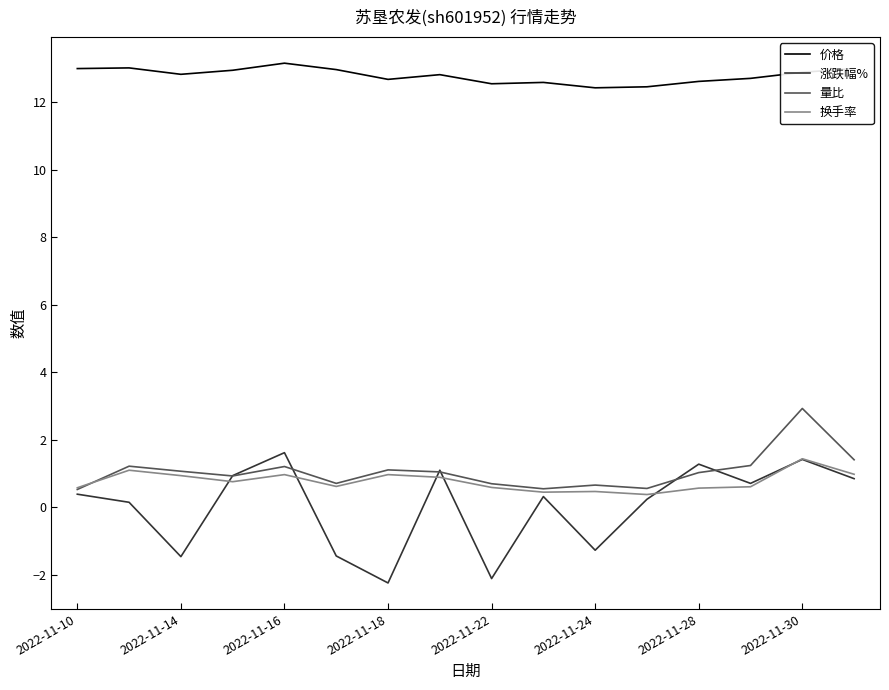

What are all the series names shown in the legend?

价格, 涨跌幅%, 量比, 换手率